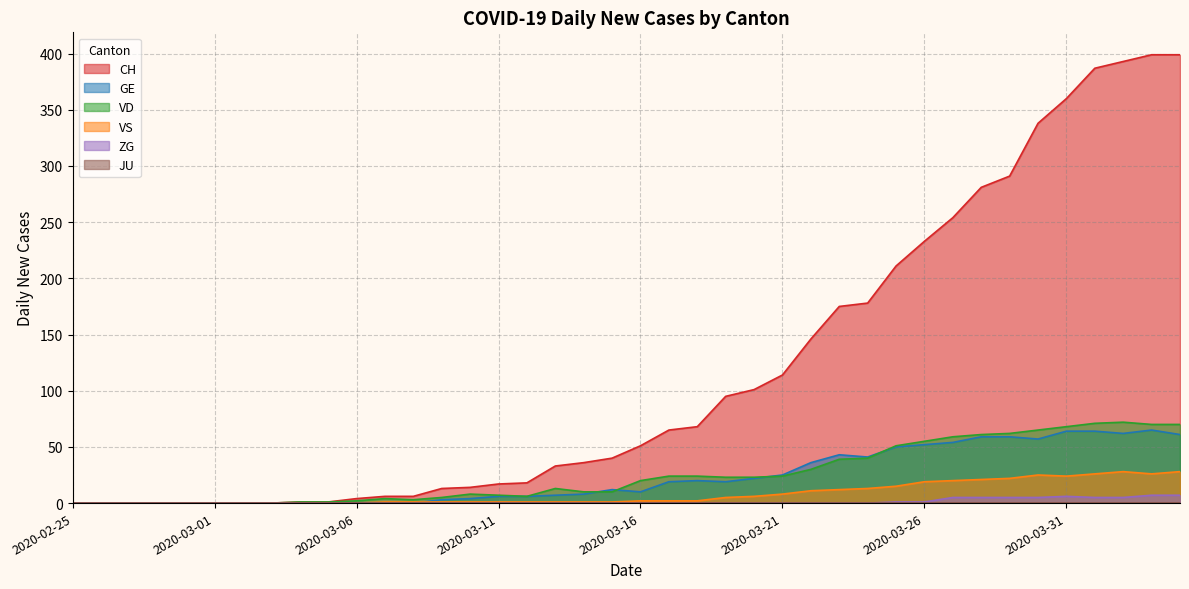

How many ZG values are between 0 and 1?

31